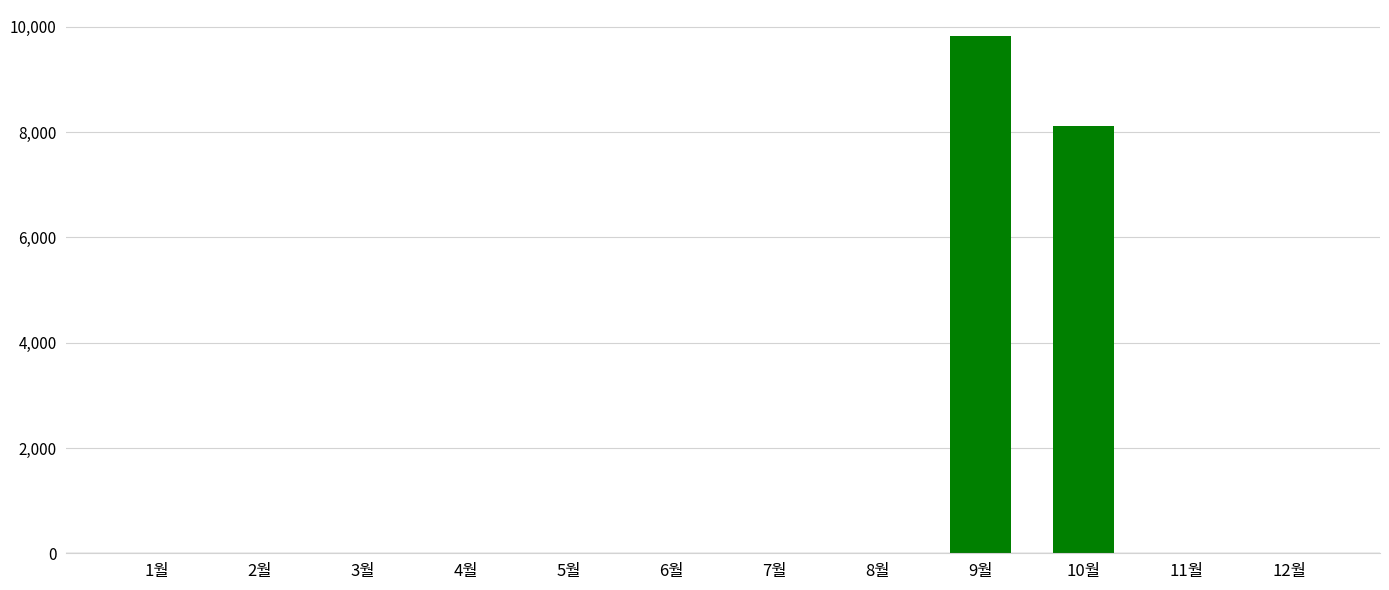

Which category has the highest value across all series?

9월